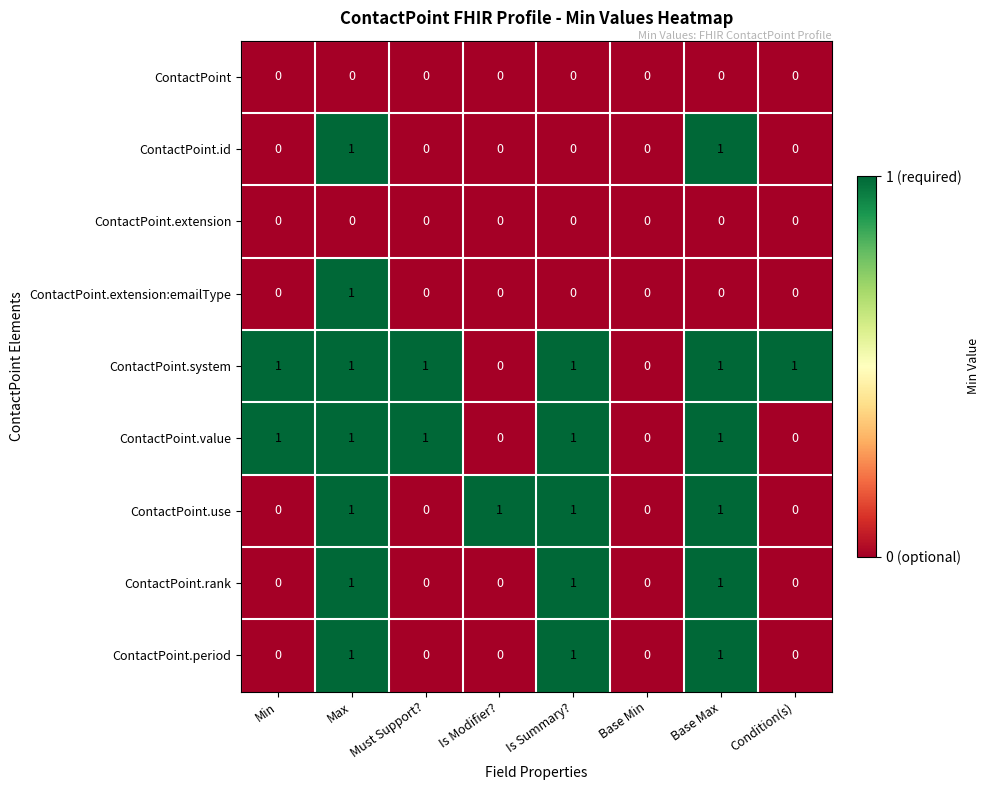

What is the total value across all series at Is Summary??

5